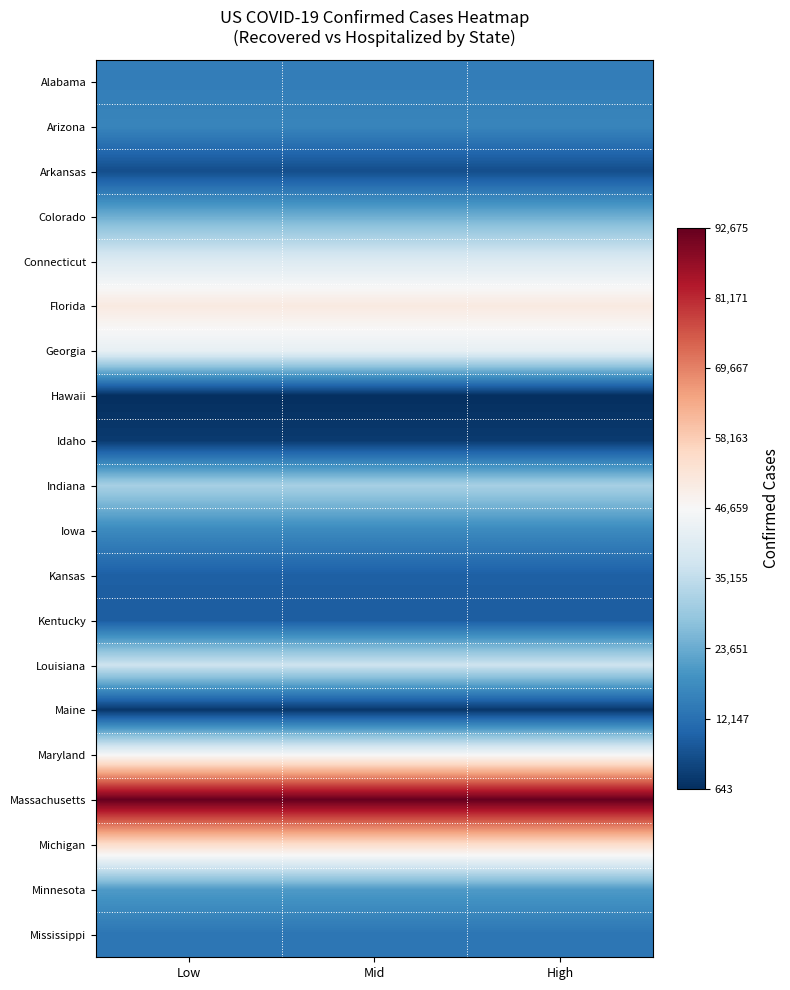

Reading left to right, extract all data points from this chart.

Alabama: Low=14676	Mid=14676	High=14676
Arizona: Low=16377	Mid=16377	High=16377
Arkansas: Low=5922	Mid=5922	High=5922
Colorado: Low=24174	Mid=24174	High=24174
Connecticut: Low=40468	Mid=40468	High=40468
Florida: Low=50867	Mid=50867	High=50867
Georgia: Low=42902	Mid=42902	High=42902
Hawaii: Low=643	Mid=643	High=643
Idaho: Low=2626	Mid=2626	High=2626
Indiana: Low=31376	Mid=31376	High=31376
Iowa: Low=17251	Mid=17251	High=17251
Kansas: Low=9004	Mid=9004	High=9004
Kentucky: Low=8571	Mid=8571	High=8571
Louisiana: Low=37169	Mid=37169	High=37169
Maine: Low=2055	Mid=2055	High=2055
Maryland: Low=46313	Mid=46313	High=46313
Massachusetts: Low=92675	Mid=92675	High=92675
Michigan: Low=54679	Mid=54679	High=54679
Minnesota: Low=20573	Mid=20573	High=20573
Mississippi: Low=13260	Mid=13260	High=13260